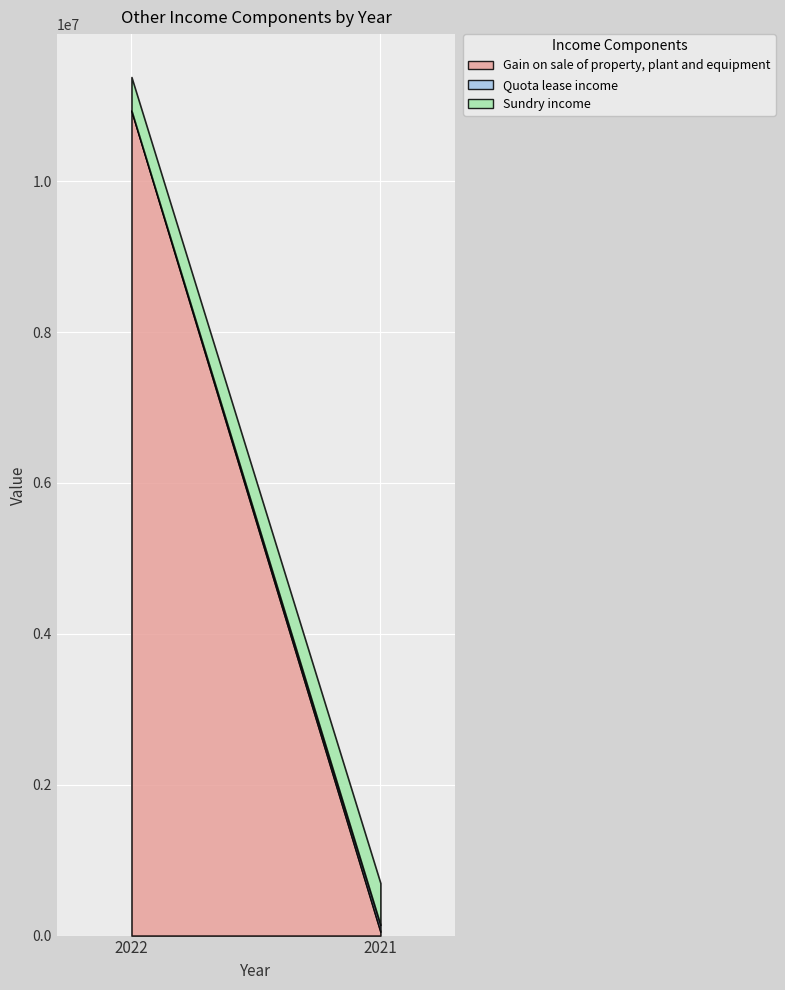

Between 2022 and 2021, which series saw the biggest shift?

Gain on sale of property, plant and equipment